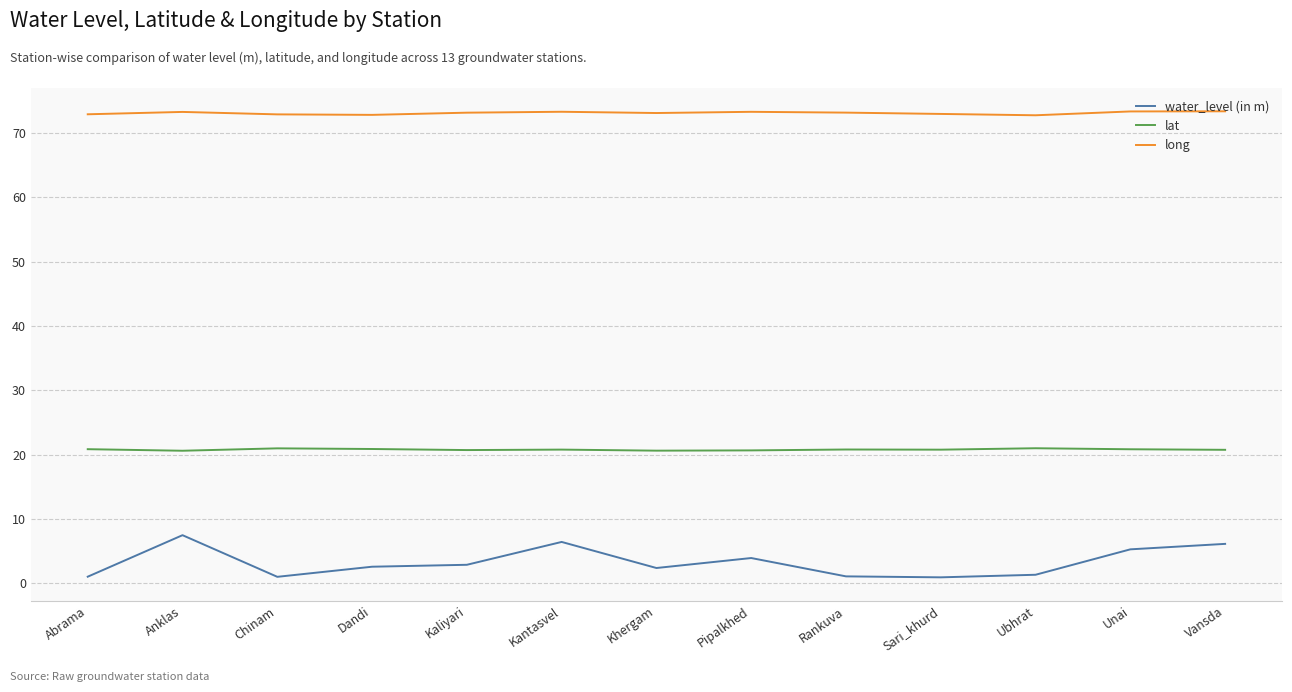

What is the difference between the highest and lowest values at Unai?

68.0